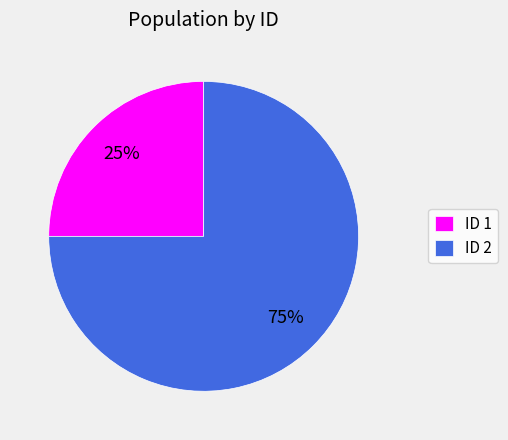

To the nearest percent, what is the difference between the ID 2 and ID 1 slice percentages?

50%